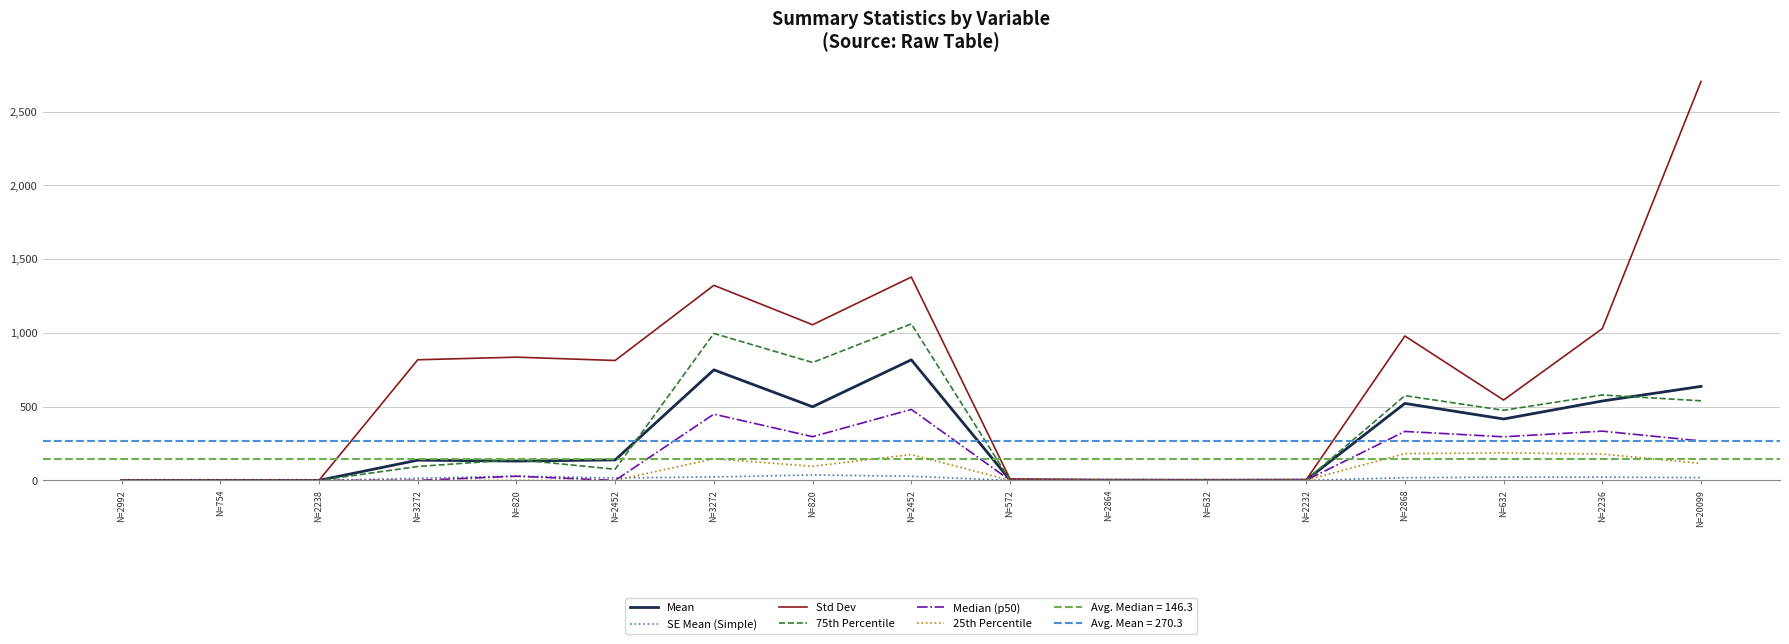

At which label does SE Mean (Simple) first exceed 16?

N=820